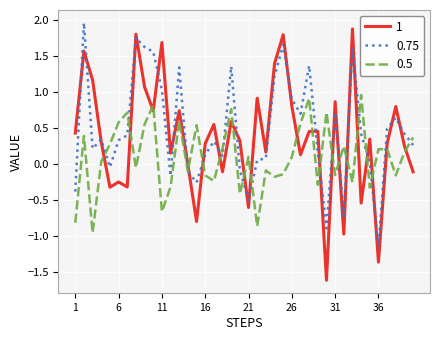

True or false: 1 and 0.5 intersect in this chart.

True